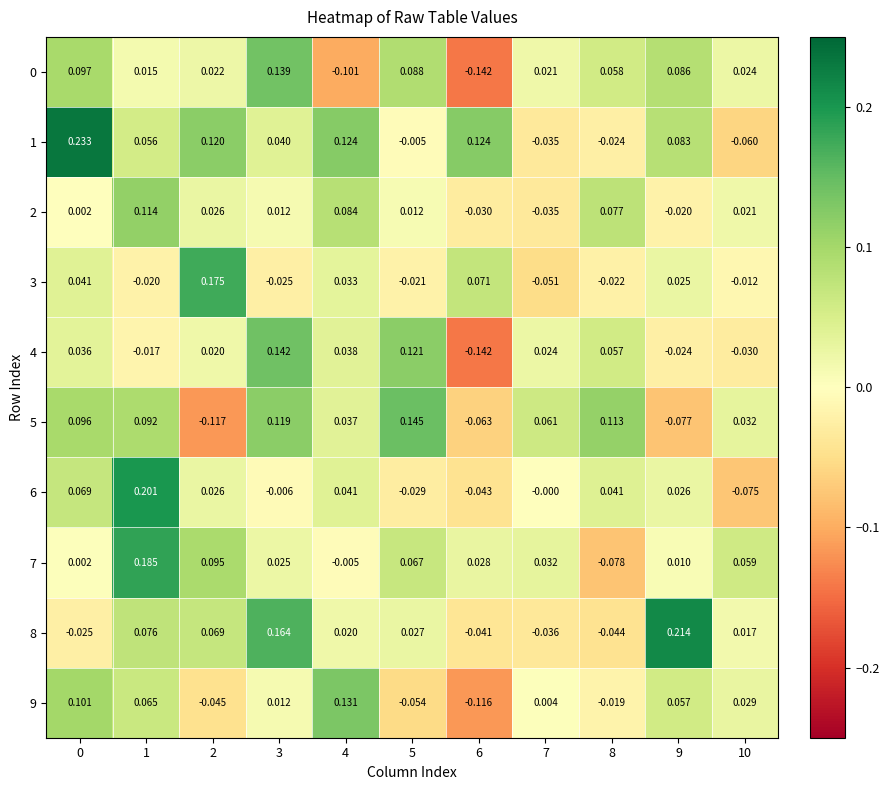

How many values in the 6 series are below 0?

4